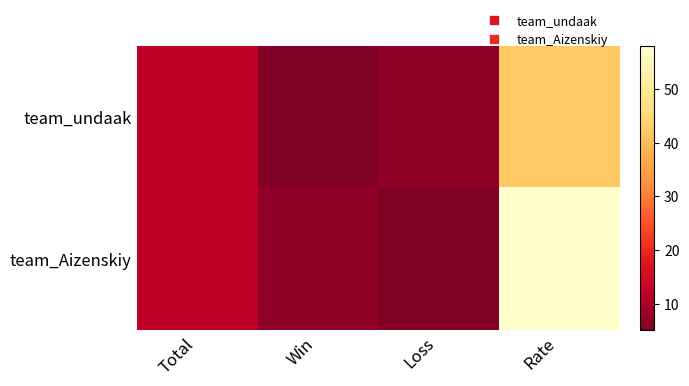

At which category is the sum across all series the highest?

Rate